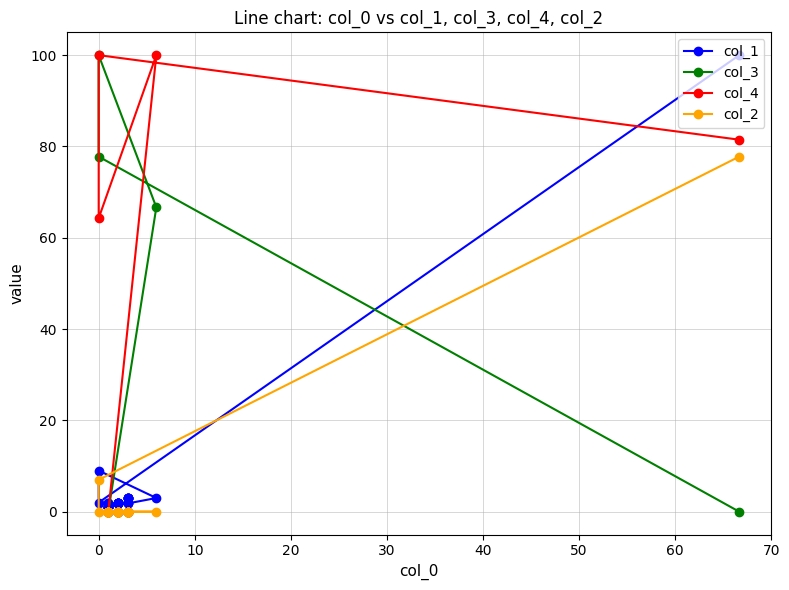

True or false: col_4 and col_3 intersect in this chart.

True